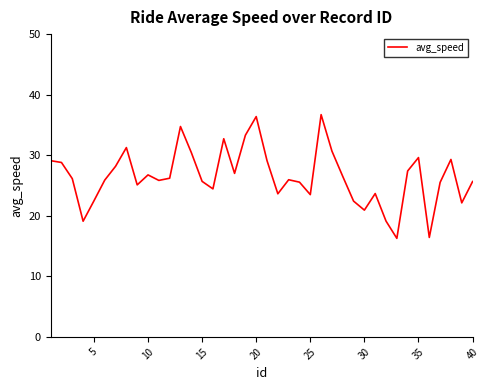

What is the difference between the maximum and minimum values?

20.4